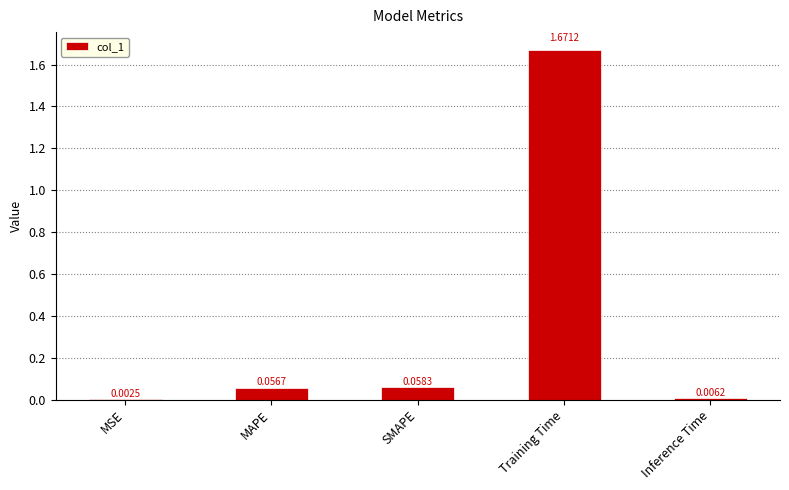

Between MSE and MAPE, which is larger?

MAPE